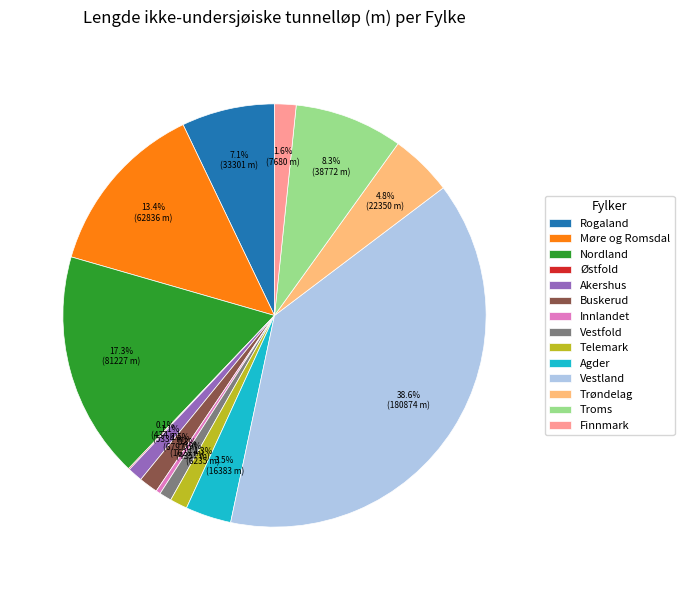

Which category has the biggest portion of the pie?

Vestland